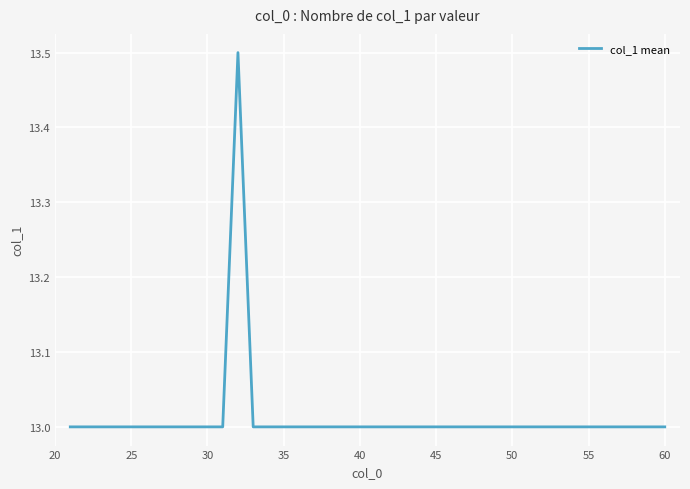

What is the maximum value shown in the chart?

13.5